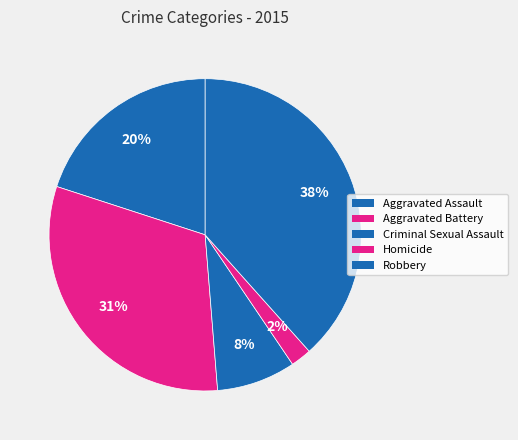

To the nearest percent, what is the difference between the largest and smallest slice percentages?

36%